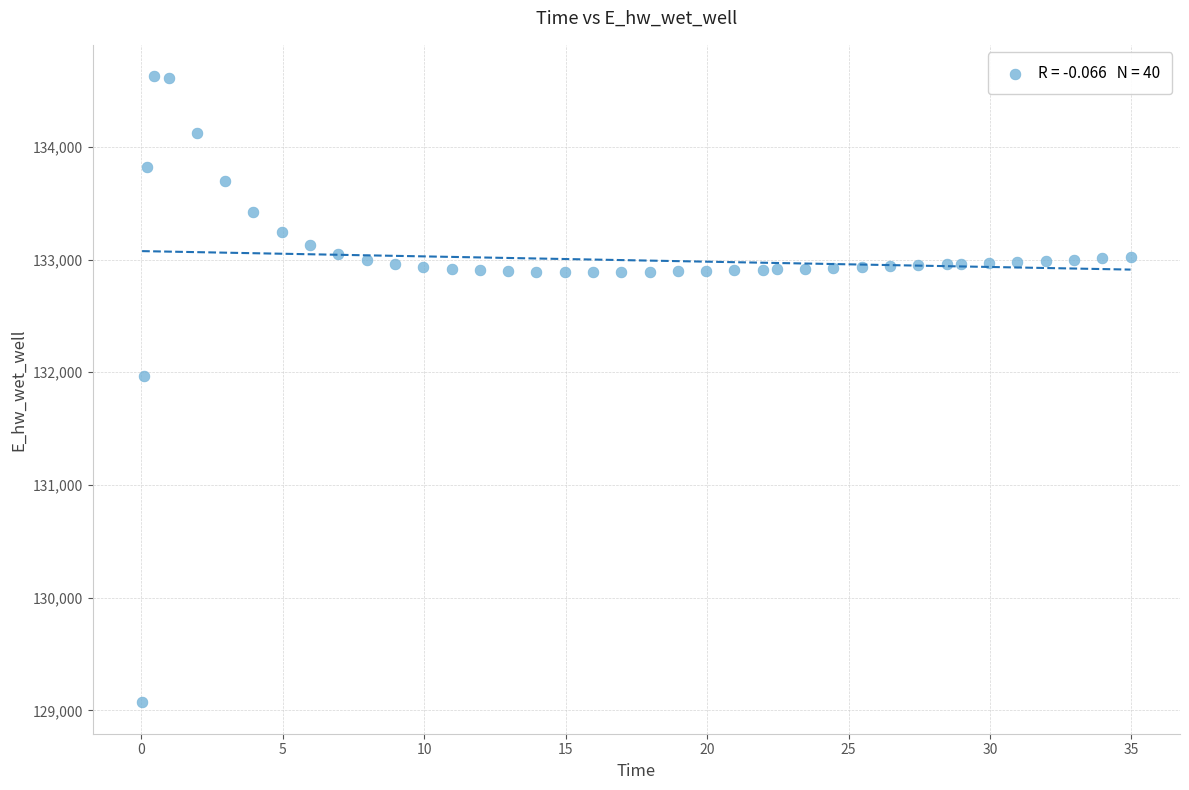

What is the range of X values (max minus min)?

34.9